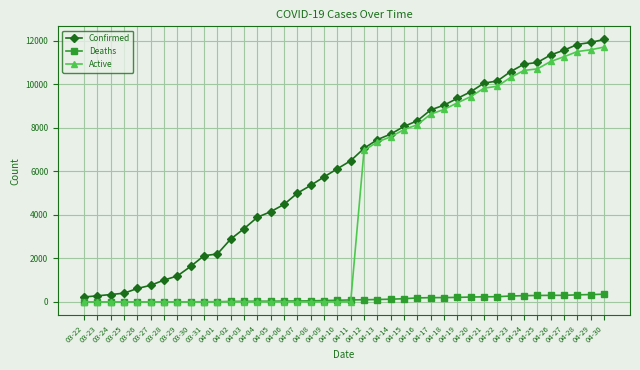

Which series has the largest total across all categories?

Confirmed